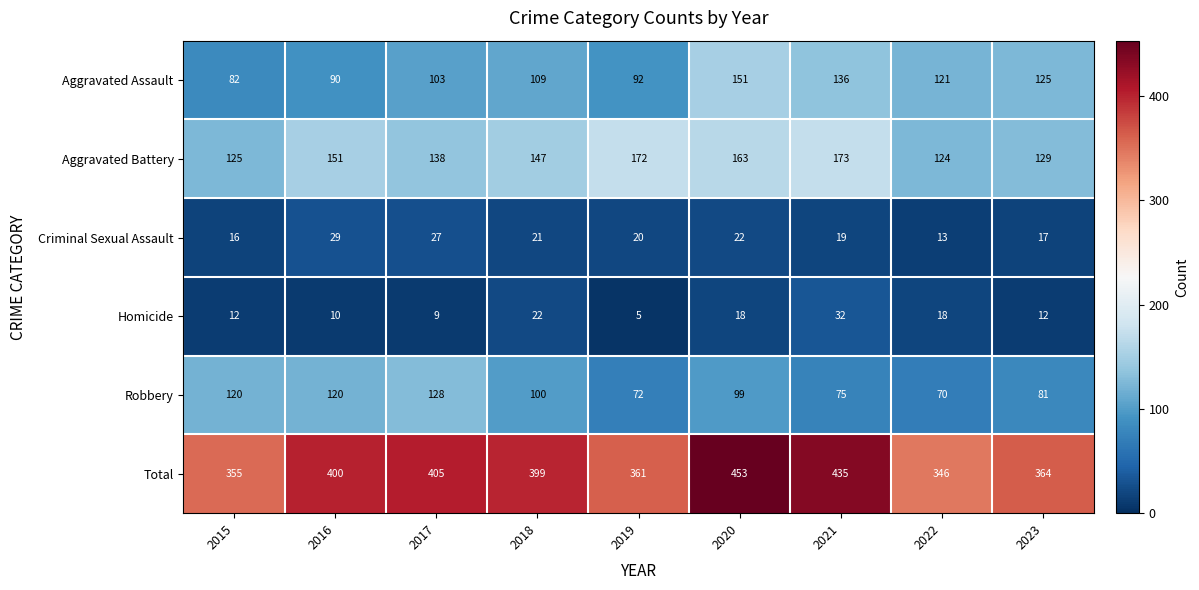

Which series has the largest range (max minus min)?

Total